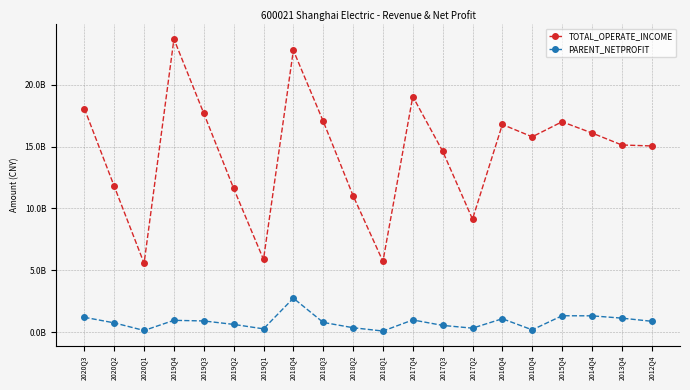

What is the label of the 11th point from the left?

2018Q1